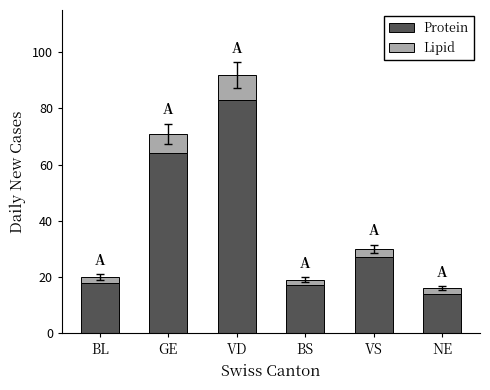

At which category is the sum across all series the highest?

VD